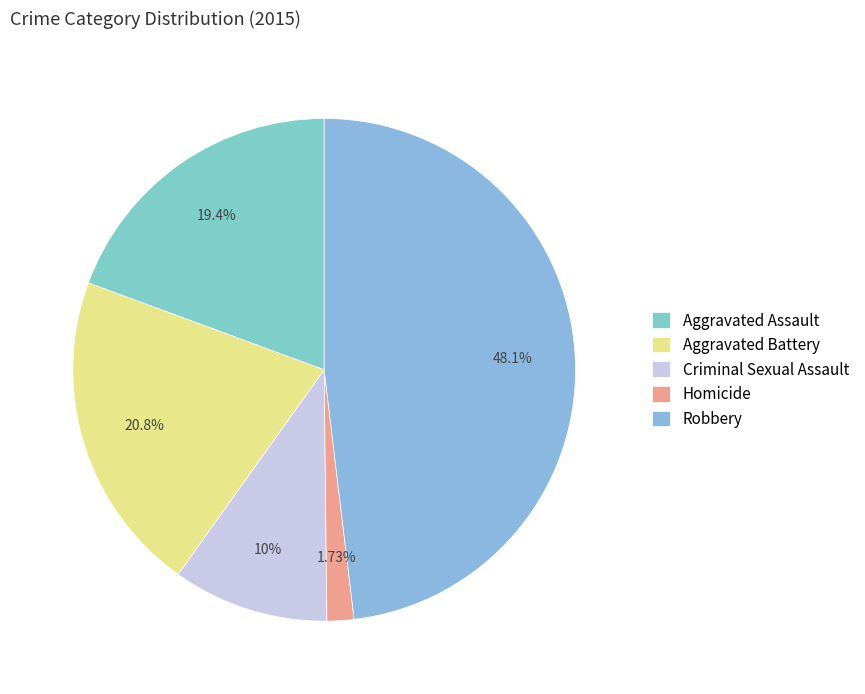

Rank the categories by value from lowest to highest.

Homicide, Criminal Sexual Assault, Aggravated Assault, Aggravated Battery, Robbery